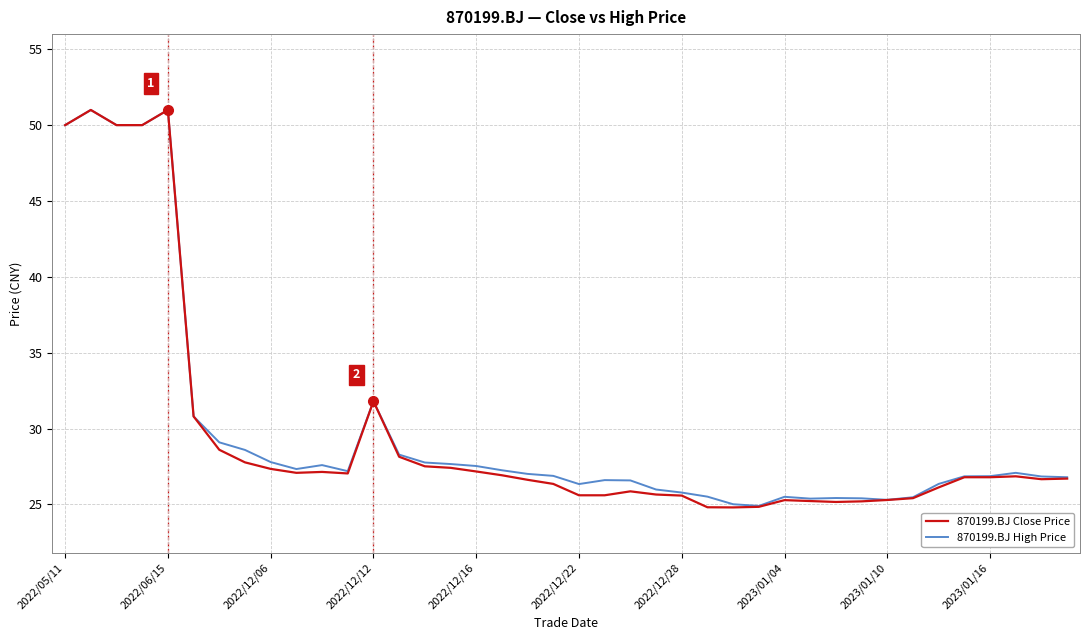

What is the minimum value shown in the chart?

24.8